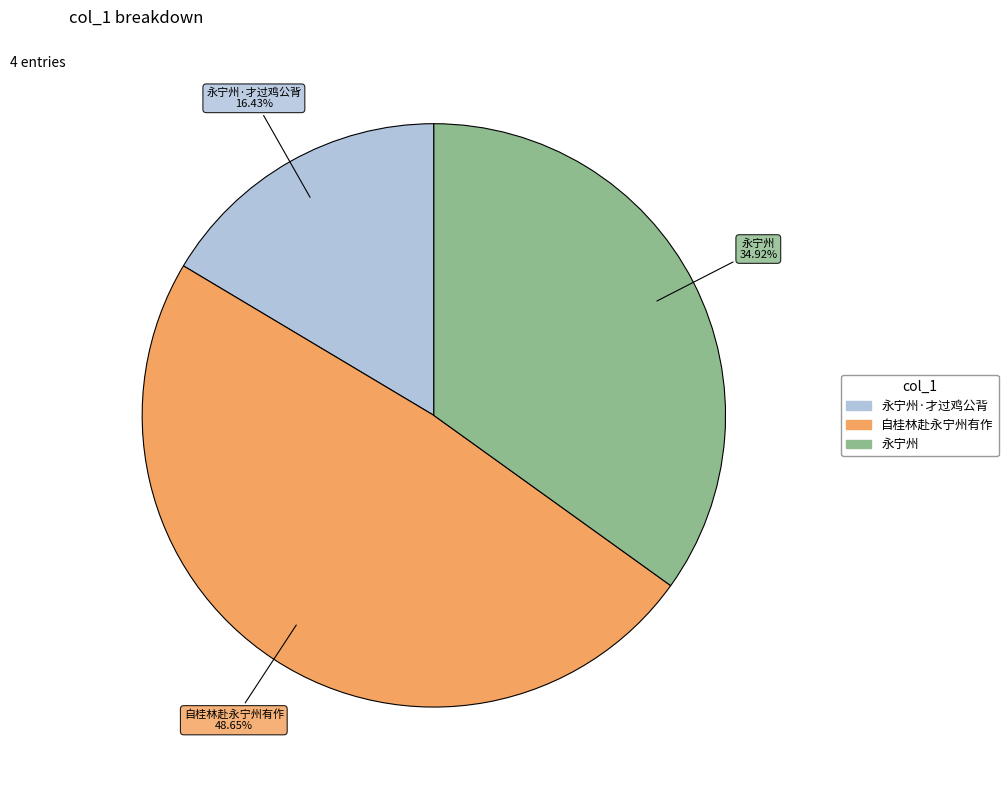

Does any single category account for the majority?

No